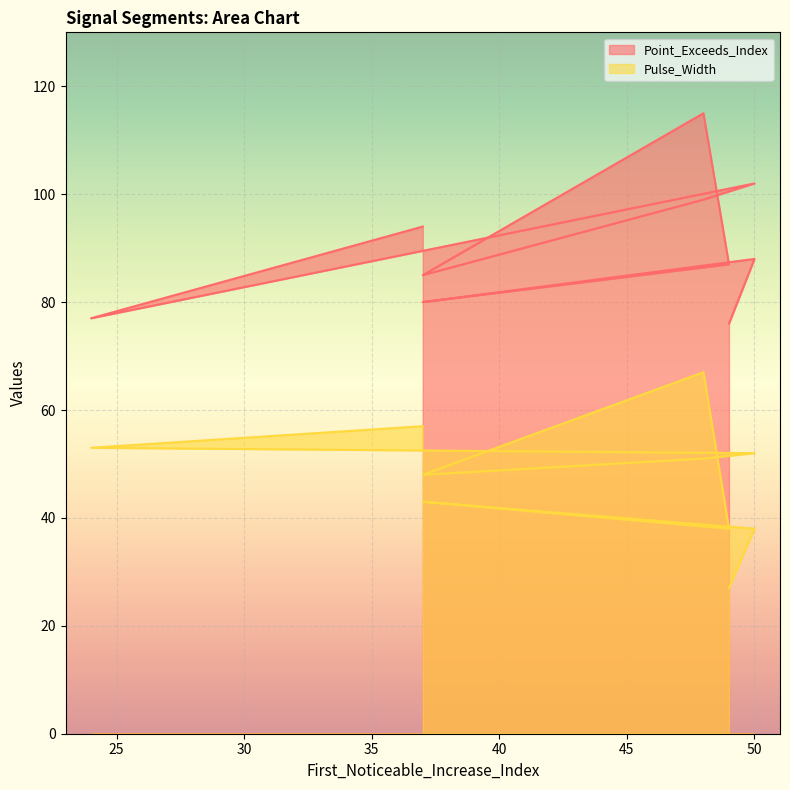

What is the label of the 3rd point from the right?

50